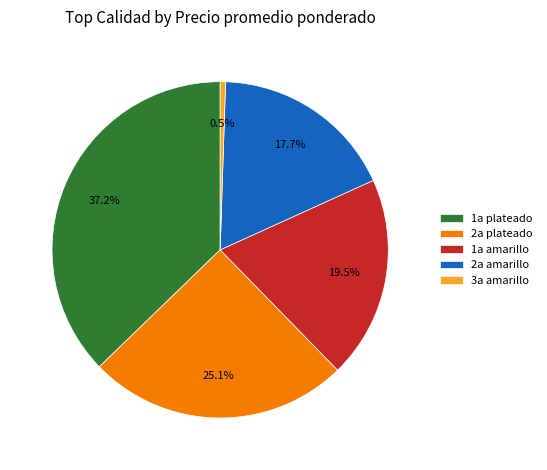

Rank the categories by value from lowest to highest.

3a amarillo, 2a amarillo, 1a amarillo, 2a plateado, 1a plateado